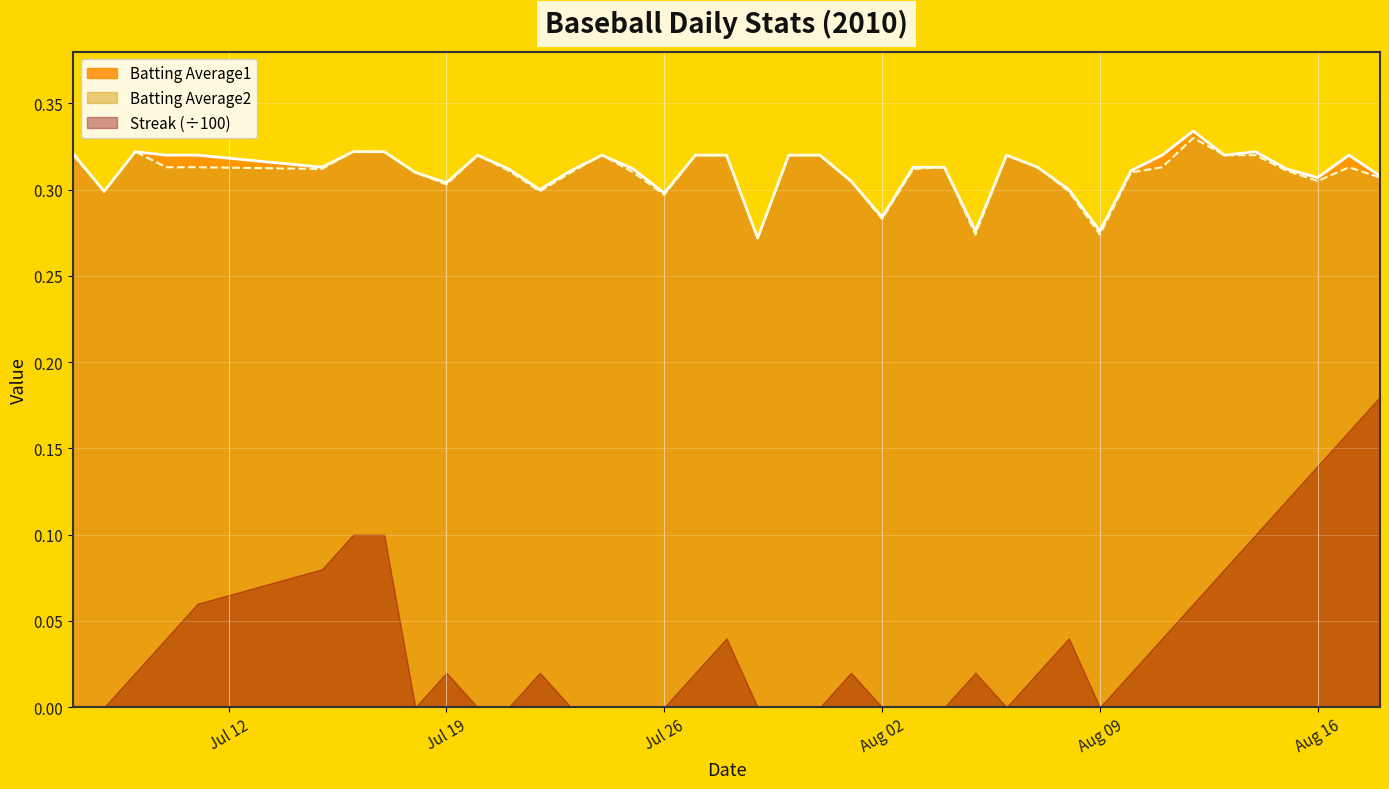

Does the chart display data point markers on the line(s)?

No